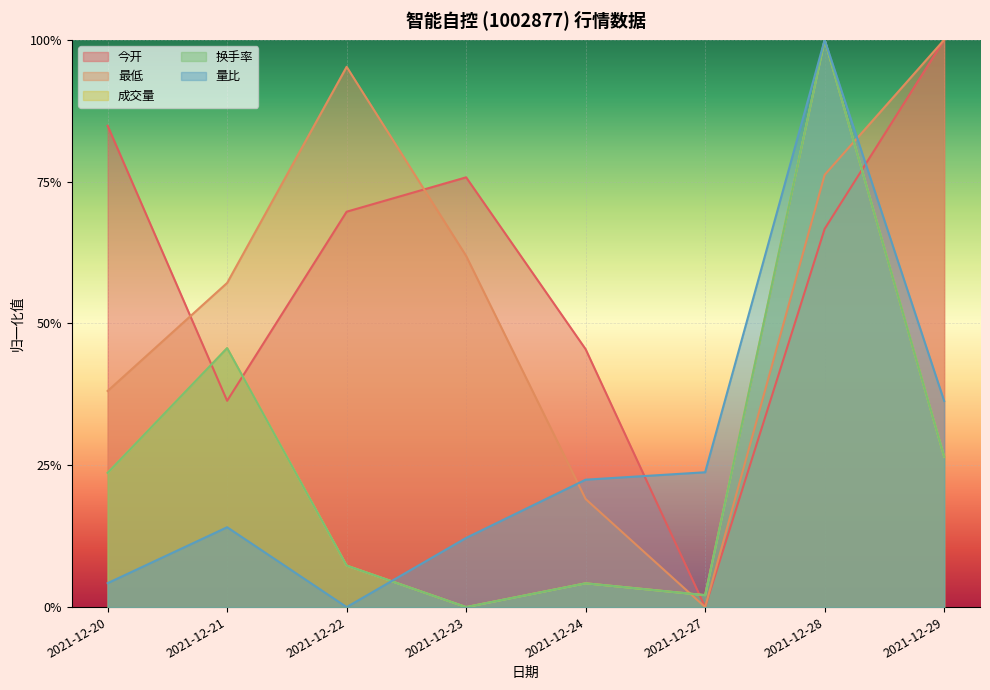

The value of 成交量 at 2021-12-28 is 1.5. True or false?

False